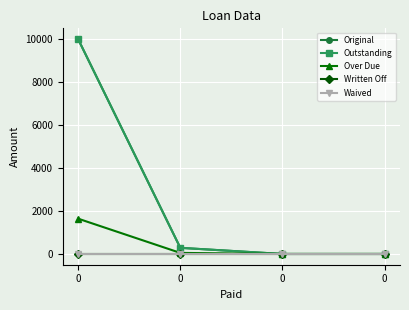

List the labels in order of Outstanding value, smallest first.

0, 0, 0, 0